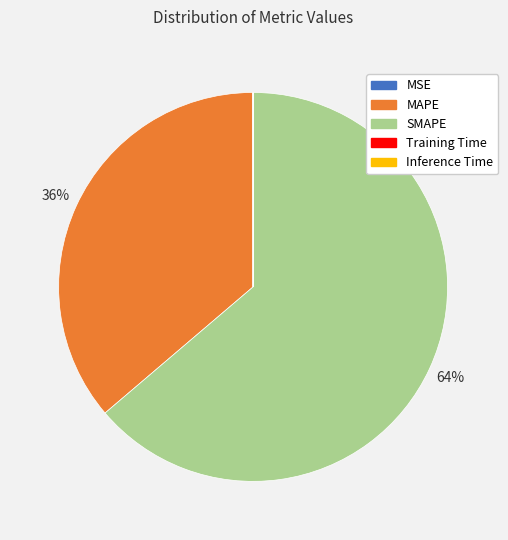

Does any single category account for the majority?

Yes